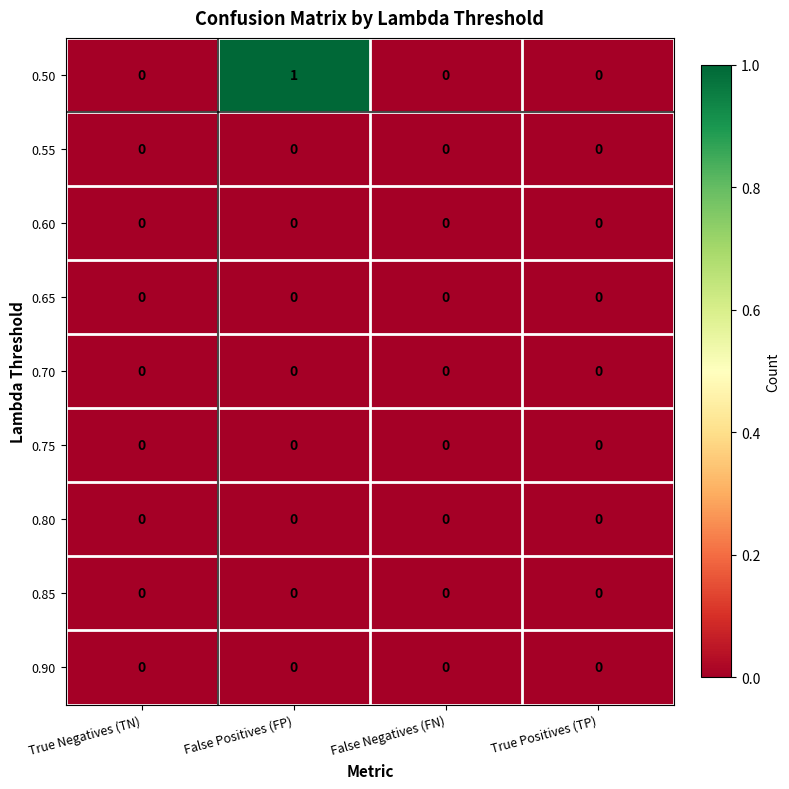

Which series has the widest spread of values?

row_0